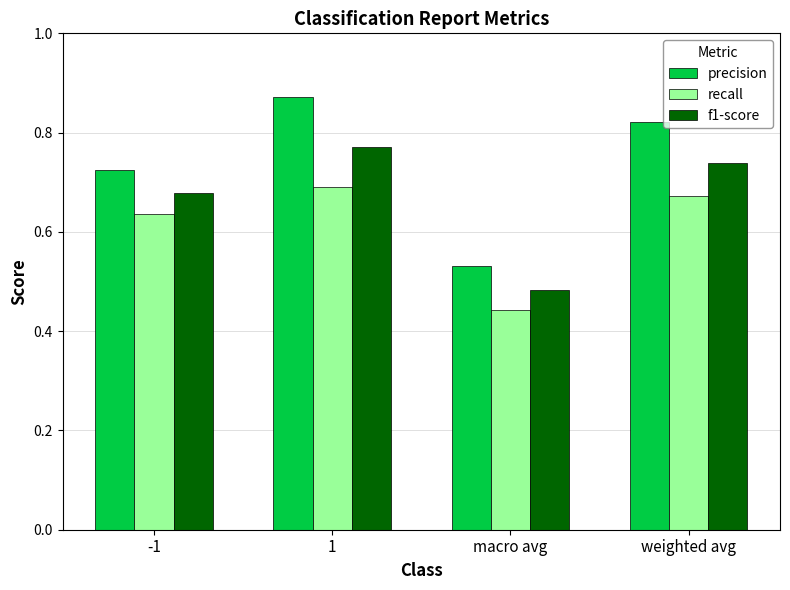

How many bars are there in total?

12